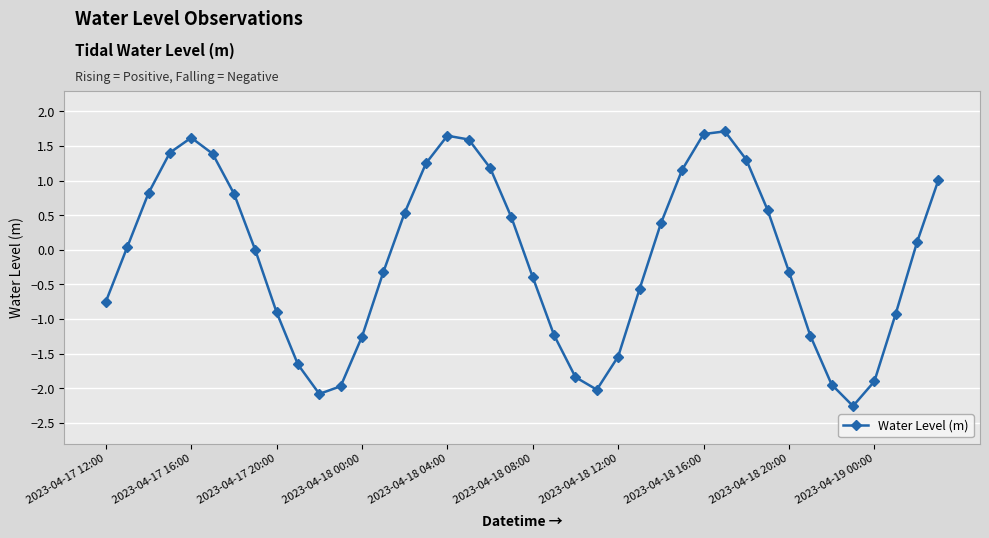

Count the number of categories in the chart.

40